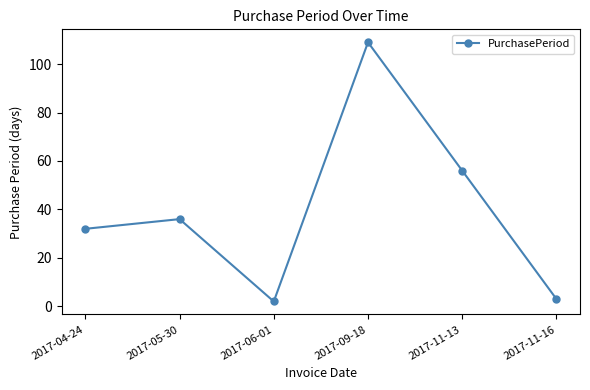

Reading left to right, what are all the values shown in this chart?

2017-04-24=32	2017-05-30=36	2017-06-01=2	2017-09-18=109	2017-11-13=56	2017-11-16=3